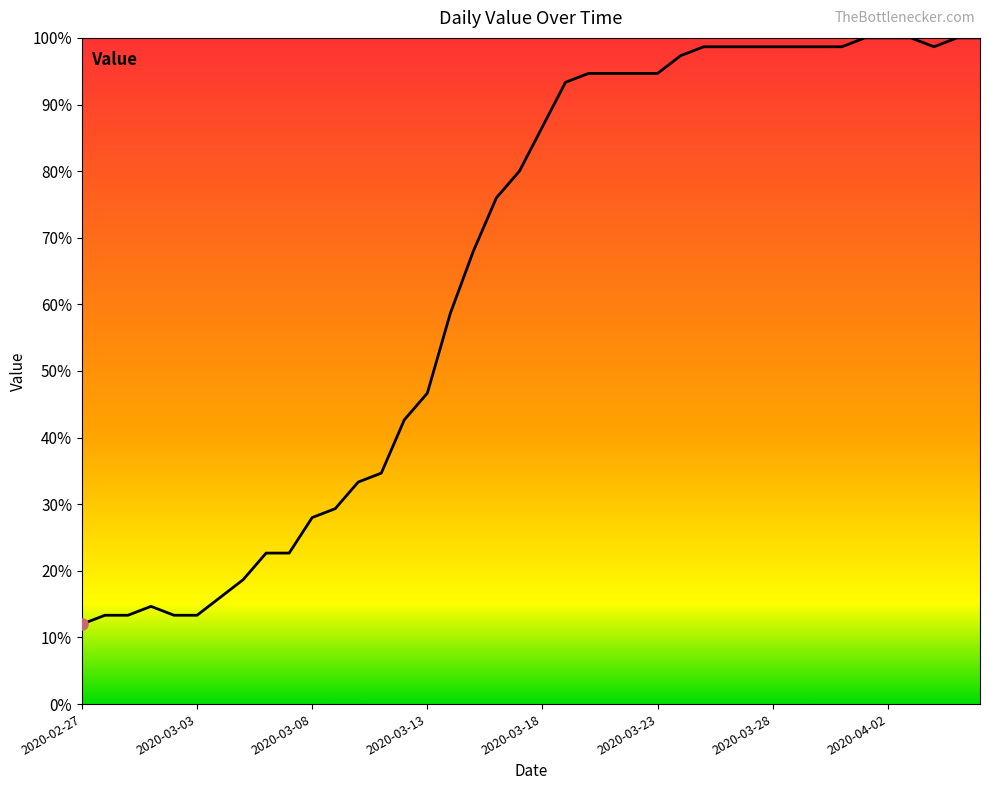

Does the chart have visible grid lines?

No